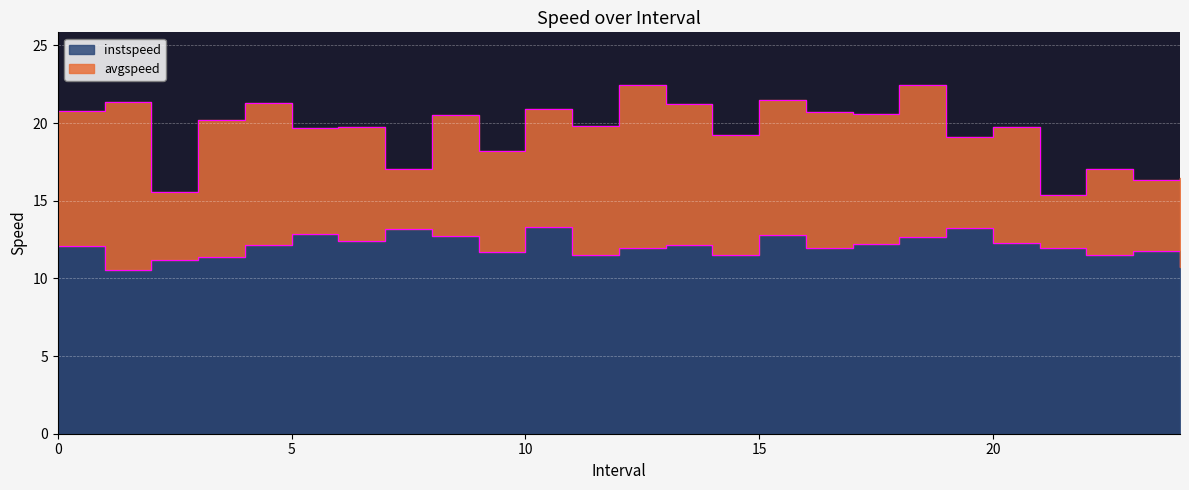

Which has a higher value, 14 or 4?

4